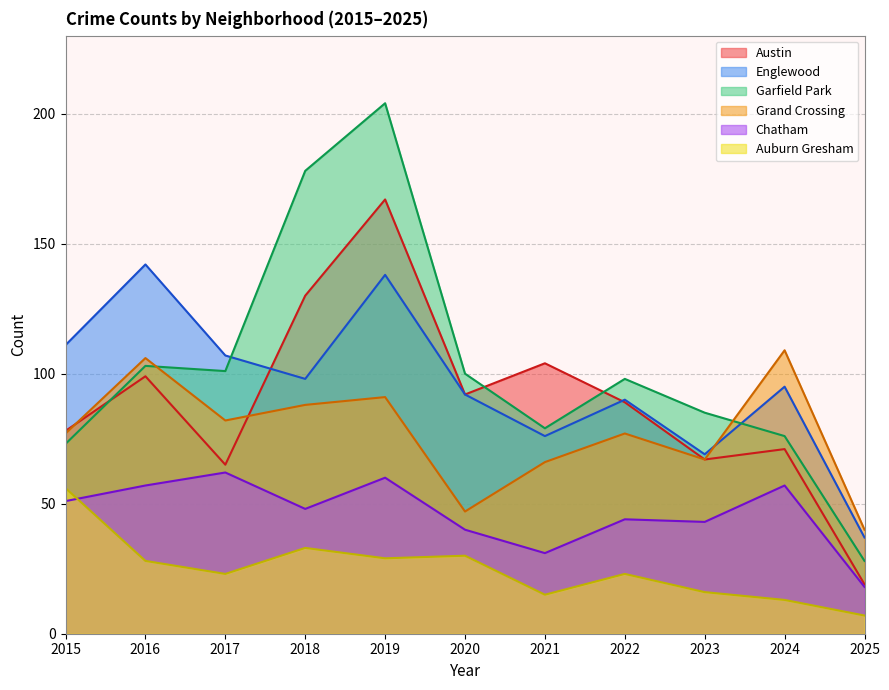

Reading left to right, transcribe all the data shown in this chart.

Austin: 2015=78	2016=99	2017=65	2018=130	2019=167	2020=92	2021=104	2022=89	2023=67	2024=71	2025=19
Englewood: 2015=111	2016=142	2017=107	2018=98	2019=138	2020=92	2021=76	2022=90	2023=69	2024=95	2025=37
Garfield Park: 2015=73	2016=103	2017=101	2018=178	2019=204	2020=100	2021=79	2022=98	2023=85	2024=76	2025=28
Grand Crossing: 2015=77	2016=106	2017=82	2018=88	2019=91	2020=47	2021=66	2022=77	2023=67	2024=109	2025=40
Chatham: 2015=51	2016=57	2017=62	2018=48	2019=60	2020=40	2021=31	2022=44	2023=43	2024=57	2025=18
Auburn Gresham: 2015=56	2016=28	2017=23	2018=33	2019=29	2020=30	2021=15	2022=23	2023=16	2024=13	2025=7